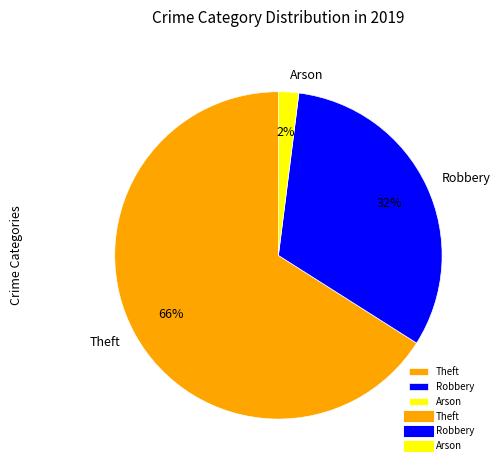

Is it true that Theft is 77% of the pie?

False